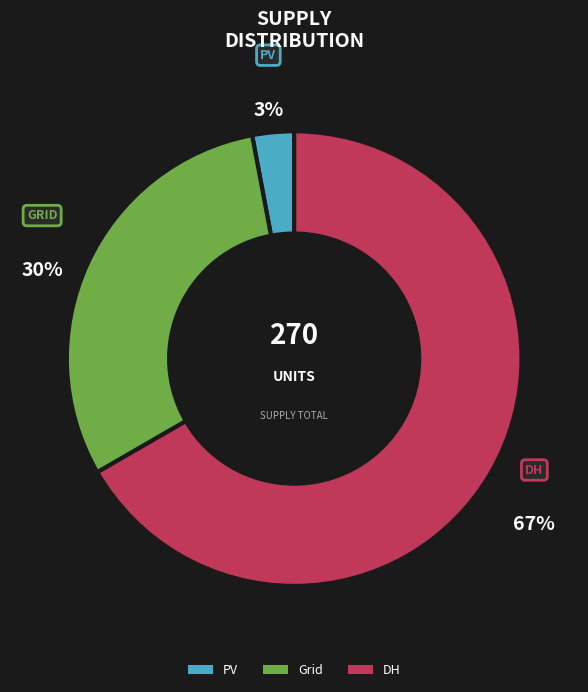

Is there a majority slice in this chart?

Yes